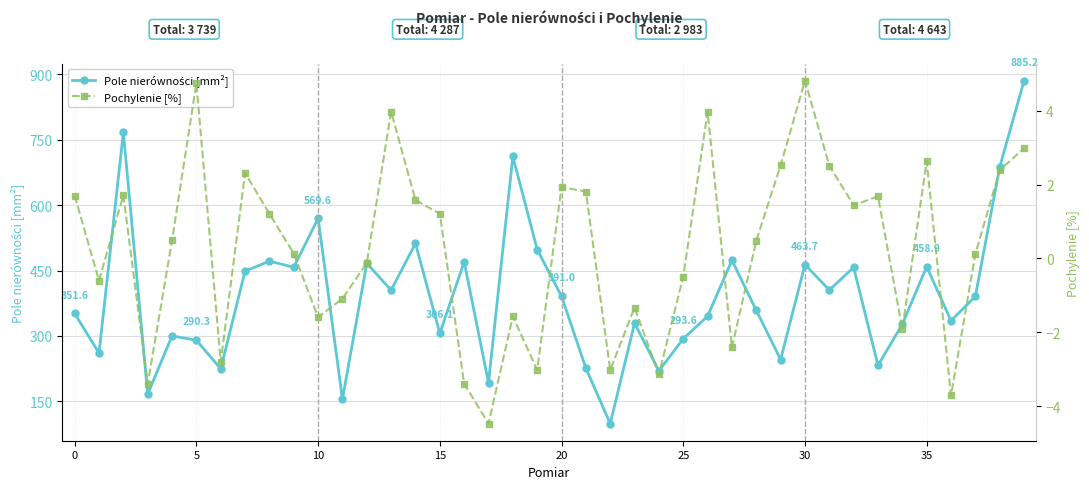

Reading left to right, what are all the values shown in this chart?

Pole nierówności [mm²]: 351.6	260.8	766.7	167.0	300.1	290.3	224.8	448.7	471.6	457.5	569.6	155.2	466.5	405.1	512.2	306.1	470.0	193.1	711.6	498.0	391.0	226.2	99.2	329.5	220.1	293.6	345.3	473.6	358.7	246.0	463.7	405.5	457.1	232.7	326.9	458.9	335.0	390.8	687.2	885.2
Pochylenie [%]: 1.7	-0.6	1.7	-3.4	0.5	4.7	-2.8	2.3	1.2	0.1	-1.6	-1.1	-0.1	4.0	1.6	1.2	-3.4	-4.5	-1.6	-3.0	1.9	1.8	-3.0	-1.3	-3.1	-0.5	4.0	-2.4	0.5	2.5	4.8	2.5	1.4	1.7	-1.9	2.6	-3.7	0.1	2.4	3.0